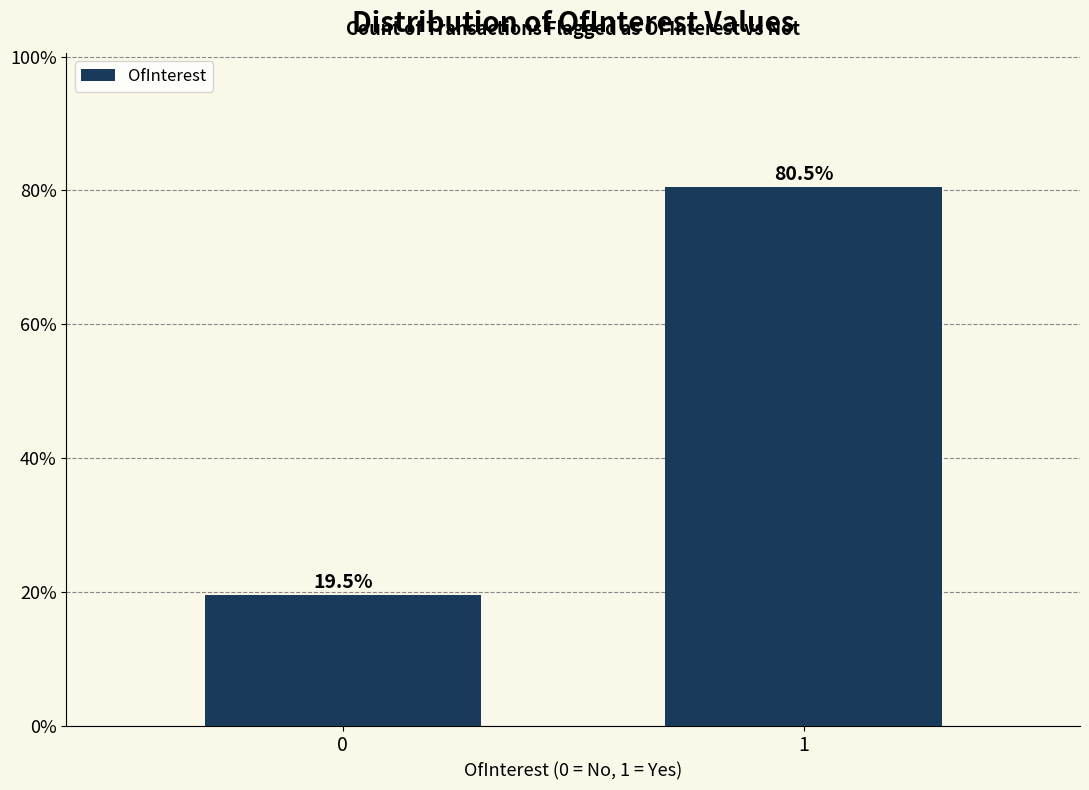

Reading left to right, what are all the values shown in this chart?

19.5	80.5